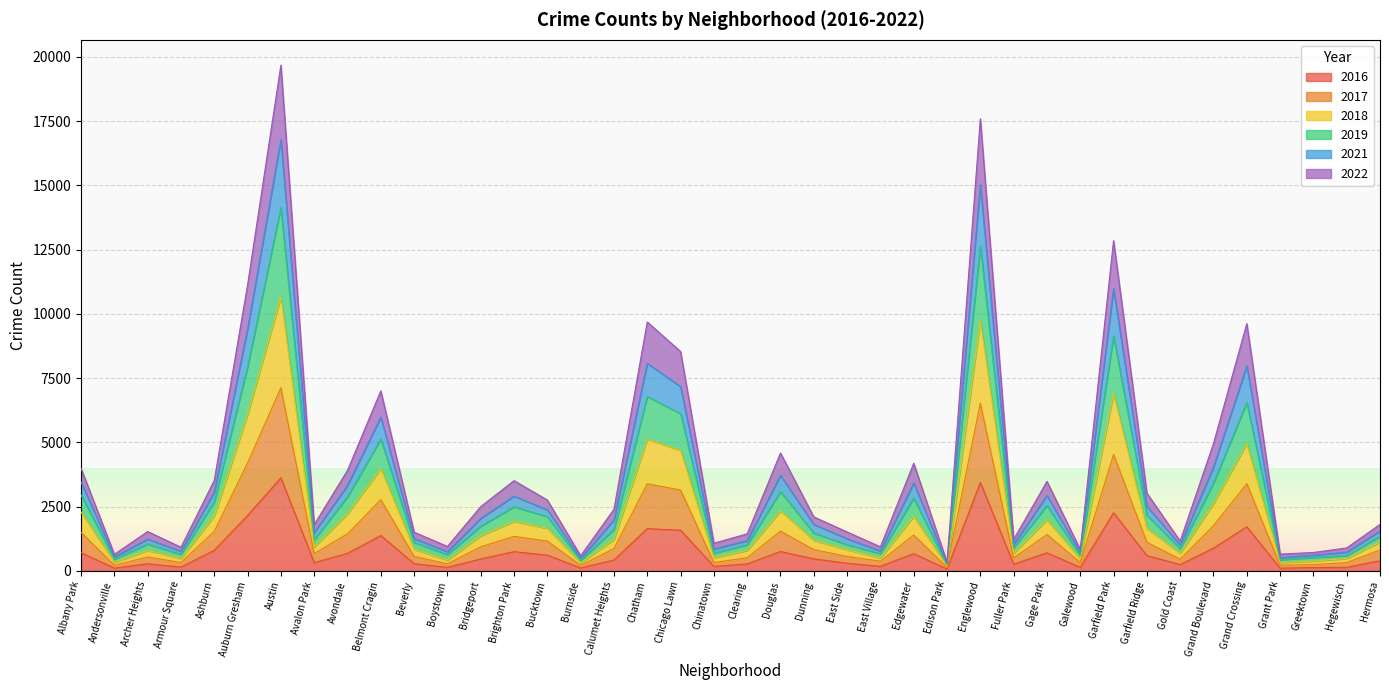

What is the total value across all series at Douglas?

4582